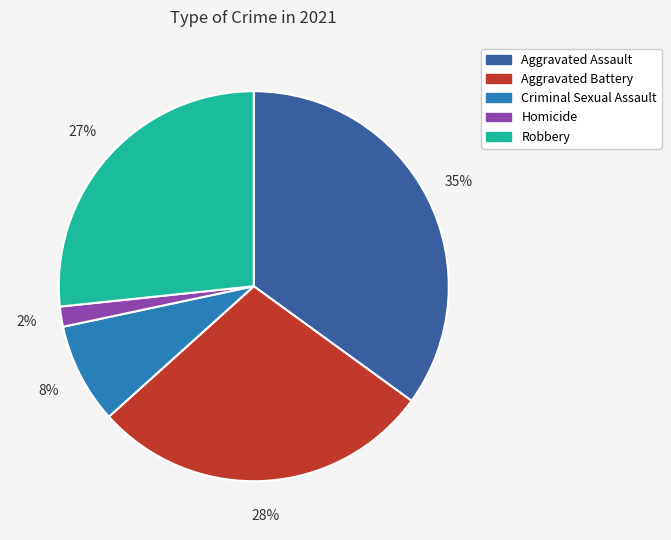

Which slice is the largest?

Aggravated Assault